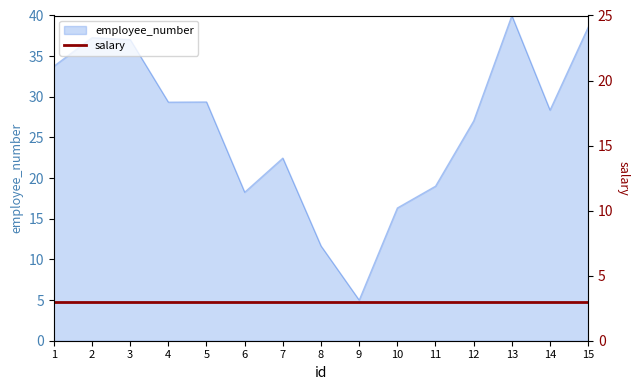

Between 14 and 7, which is larger?

14